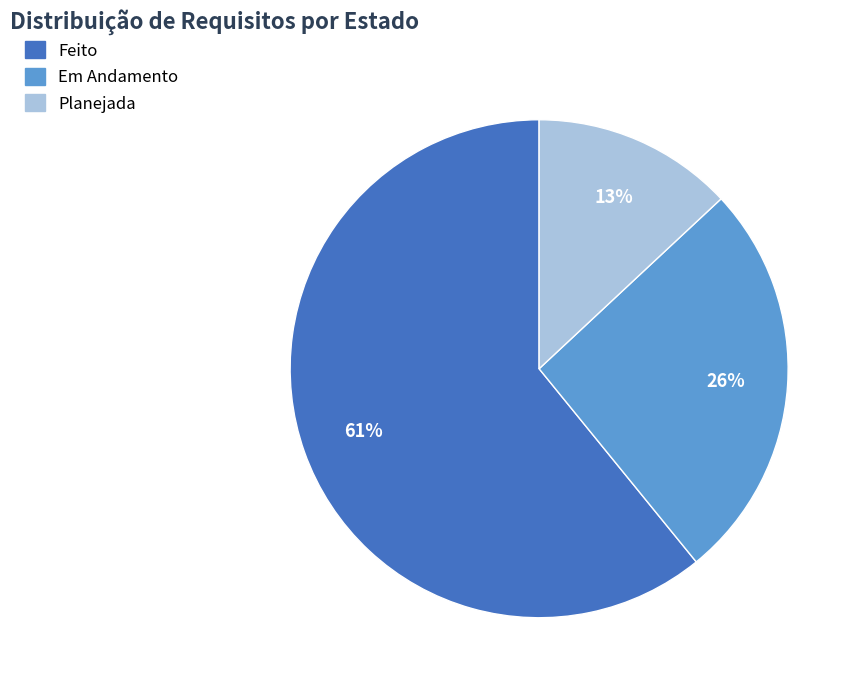

Is the sum of Feito and Em Andamento greater than half?

Yes